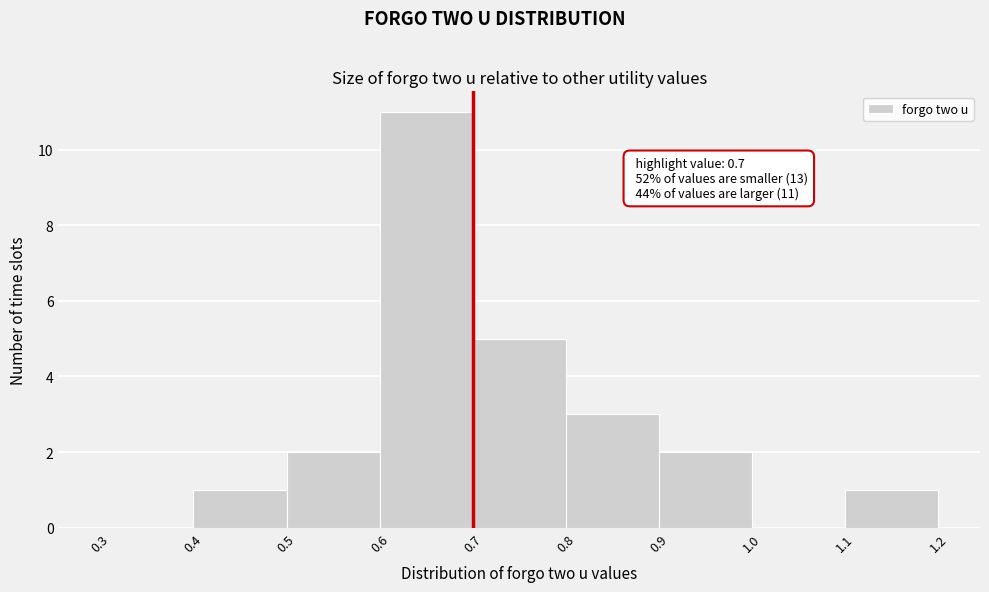

Which range on the x-axis has the tallest bar?

0.6 to 0.7